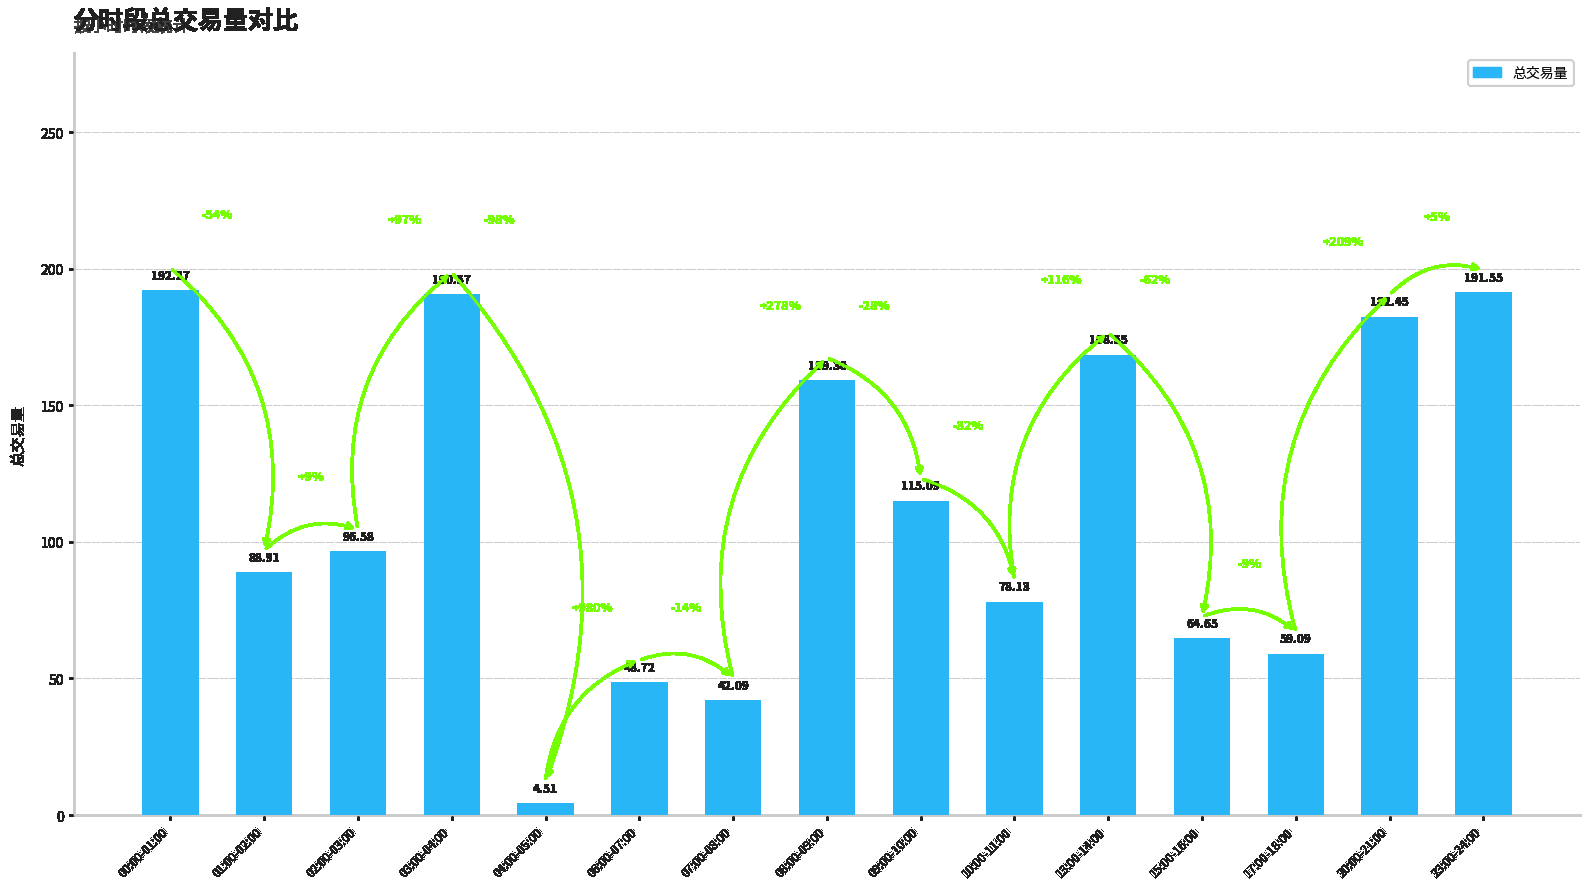

Where does the data first go above 96?

00:00-01:00